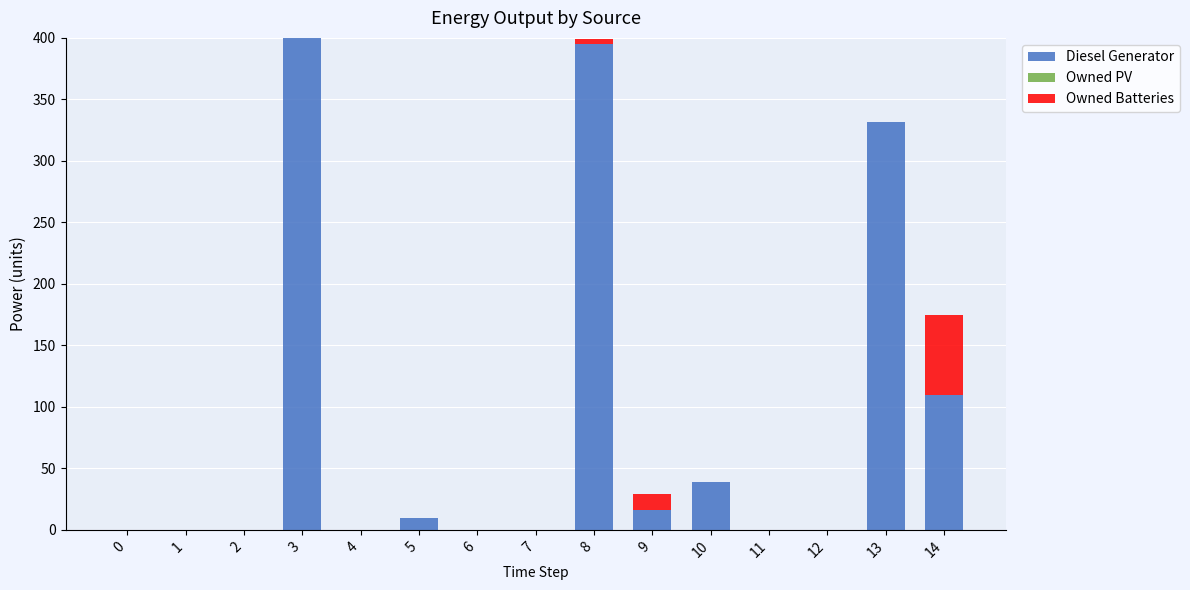

How many values in the Diesel Generator series exceed 0?

7